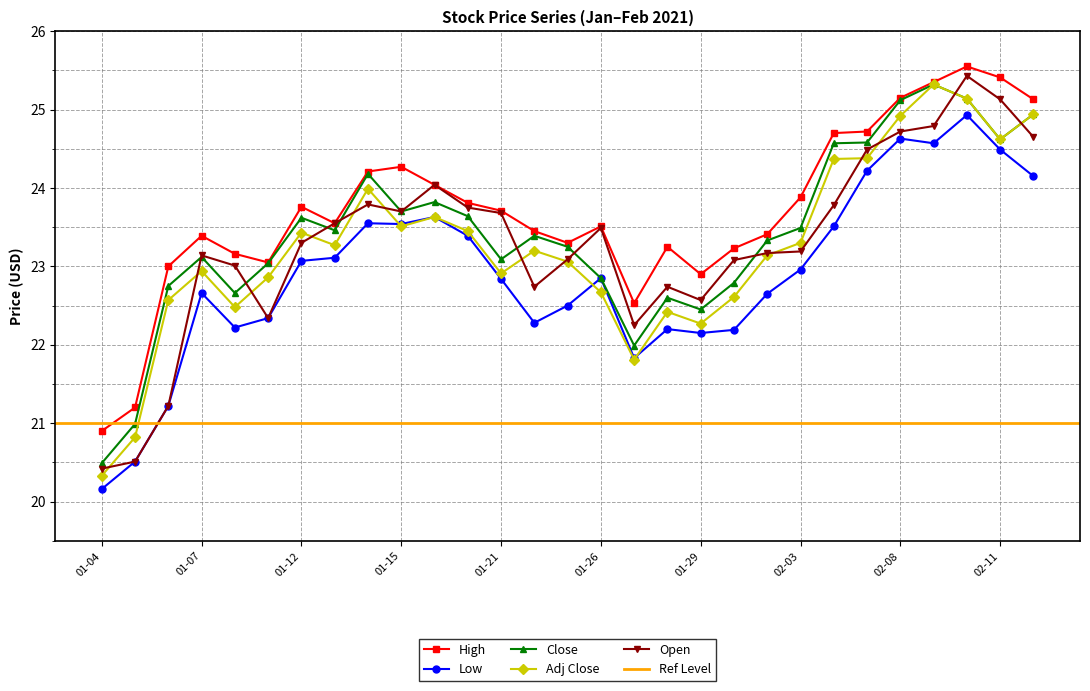

Read the Close value at 01-07.

23.1